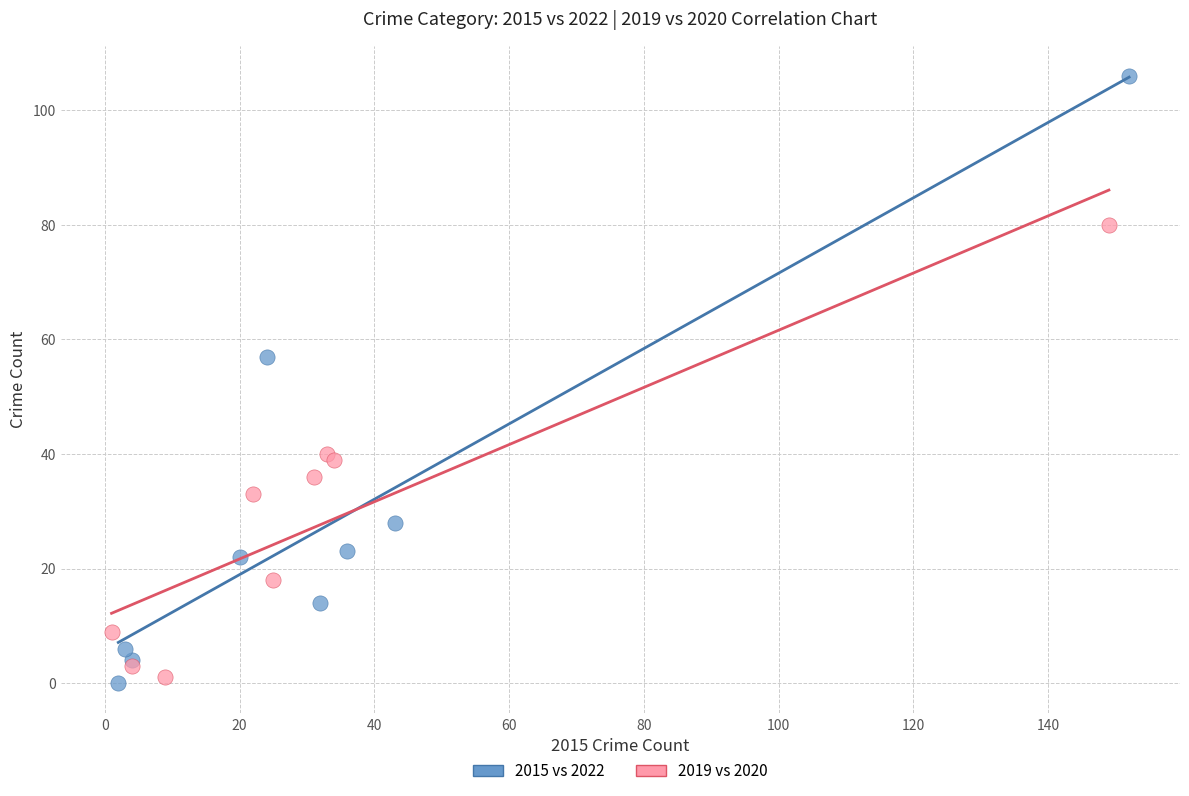

Which series has the widest spread of Y values?

2015 vs 2022